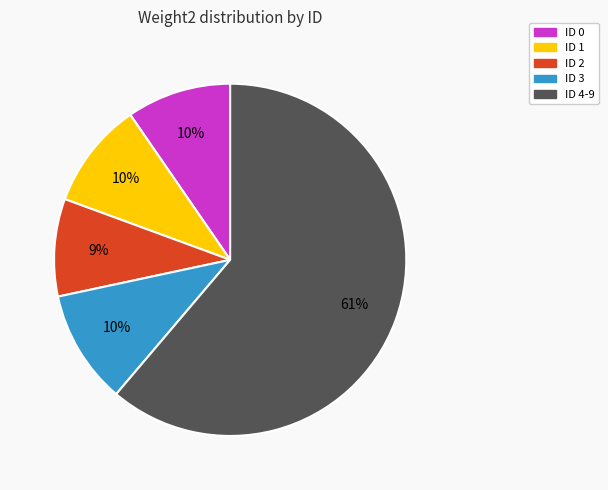

To the nearest percent, what is the average slice percentage?

20%